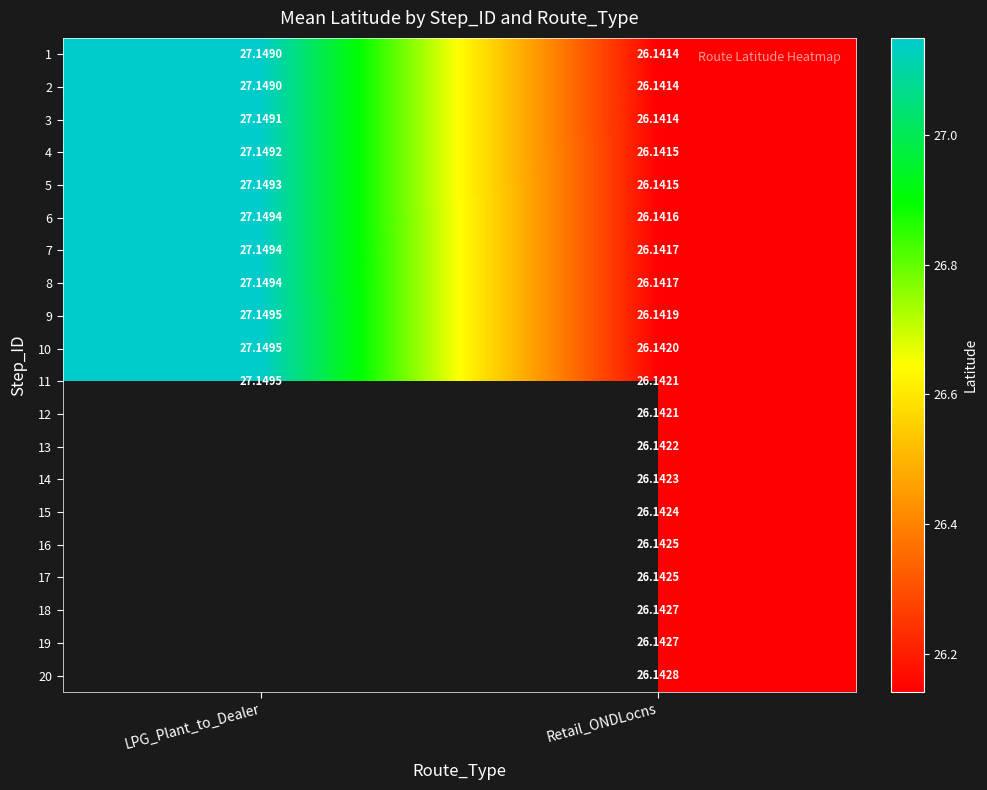

At which category is the sum across all series the highest?

Retail_ONDLocns